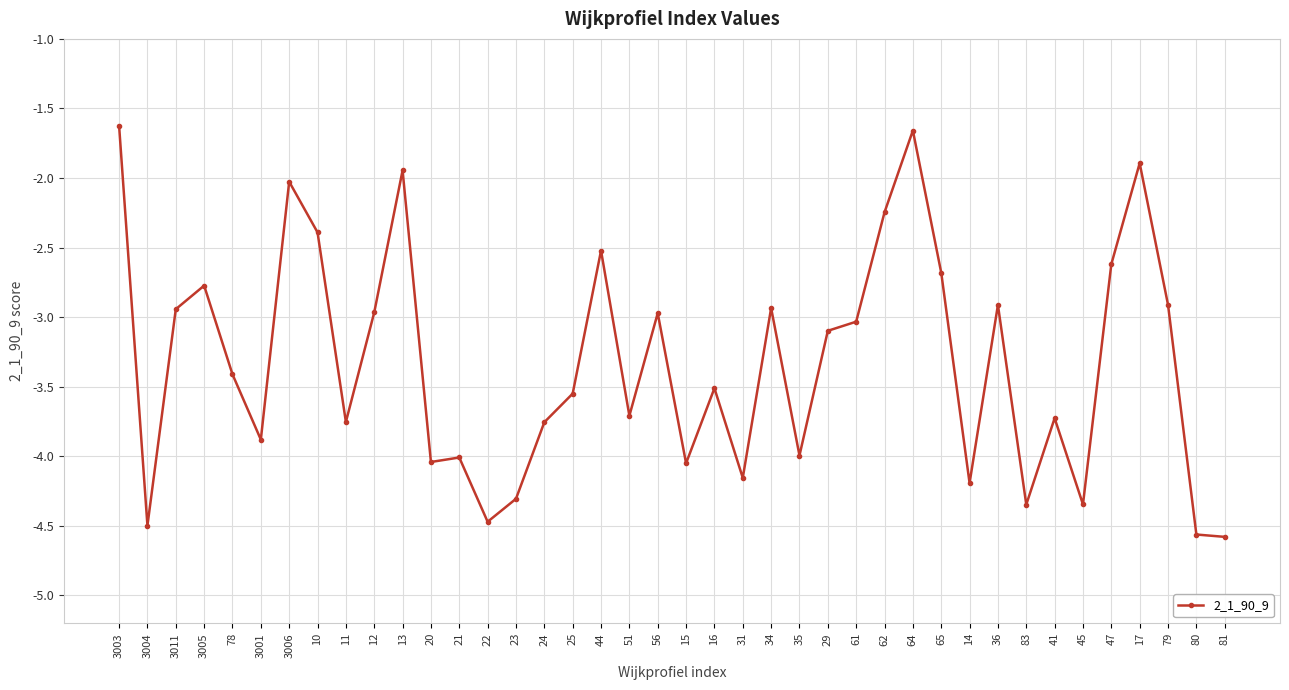

Count the number of values greater than -3.

17